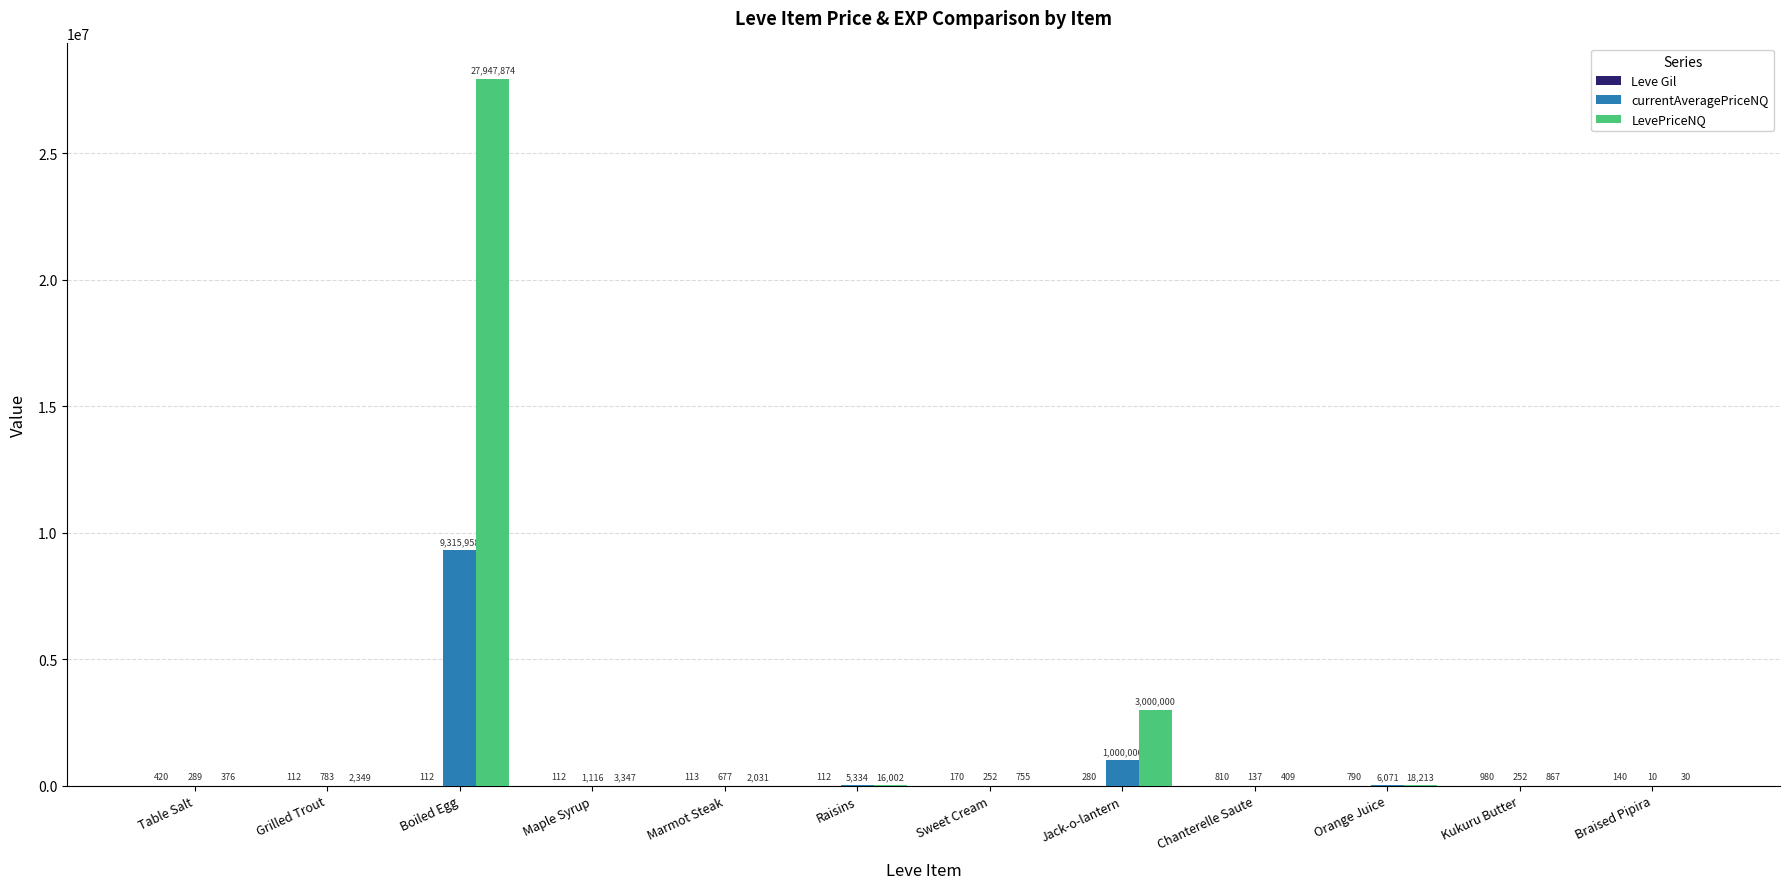

Are the bars grouped side by side (vs. stacked)?

Yes